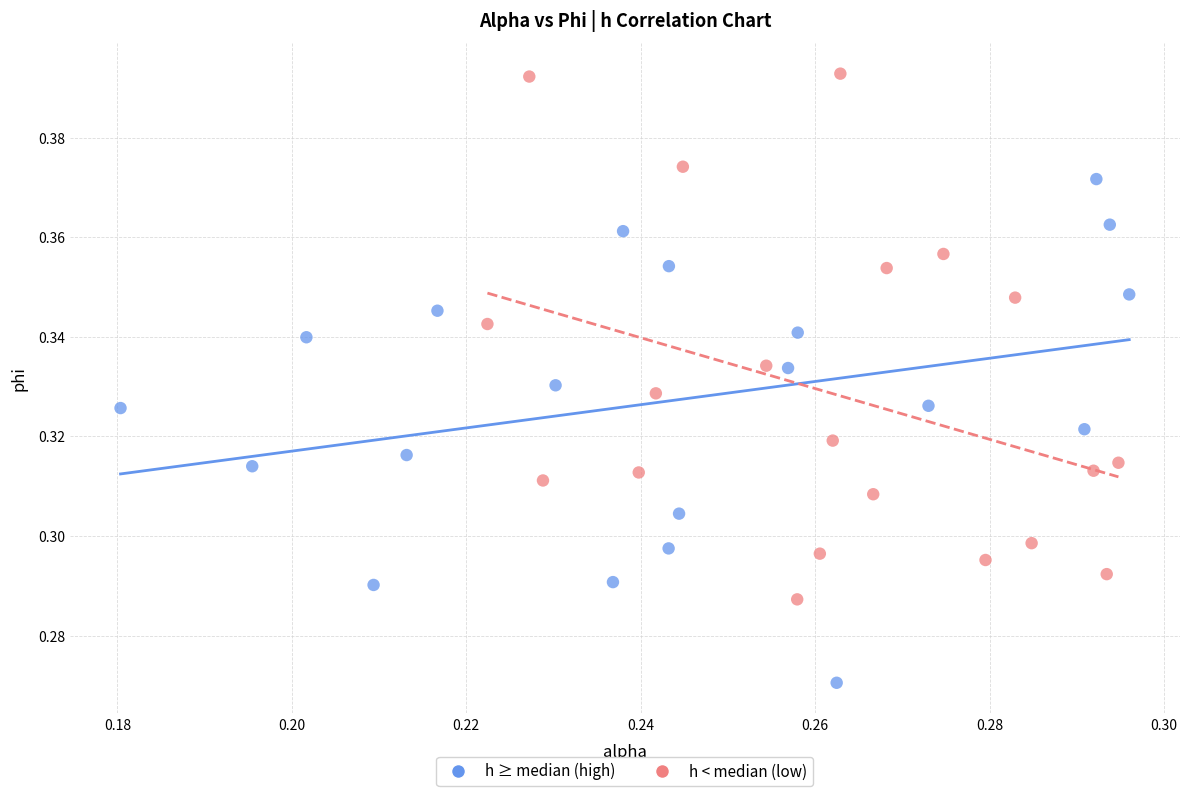

Which series reaches the maximum Y coordinate?

h < median (low)